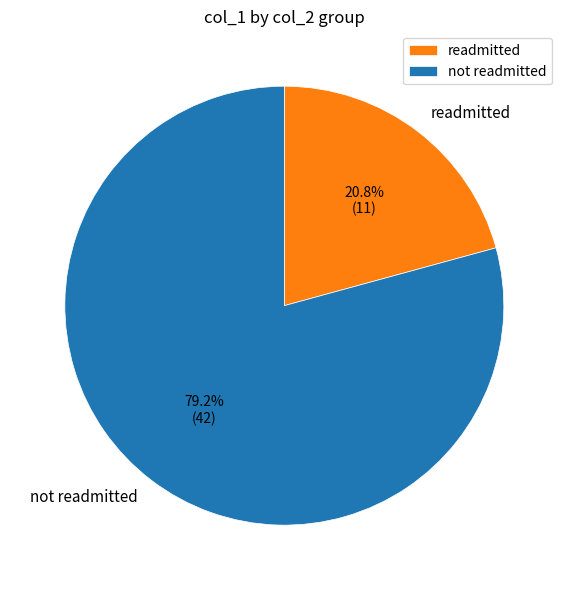

Is there any slice that represents more than half of the pie?

Yes